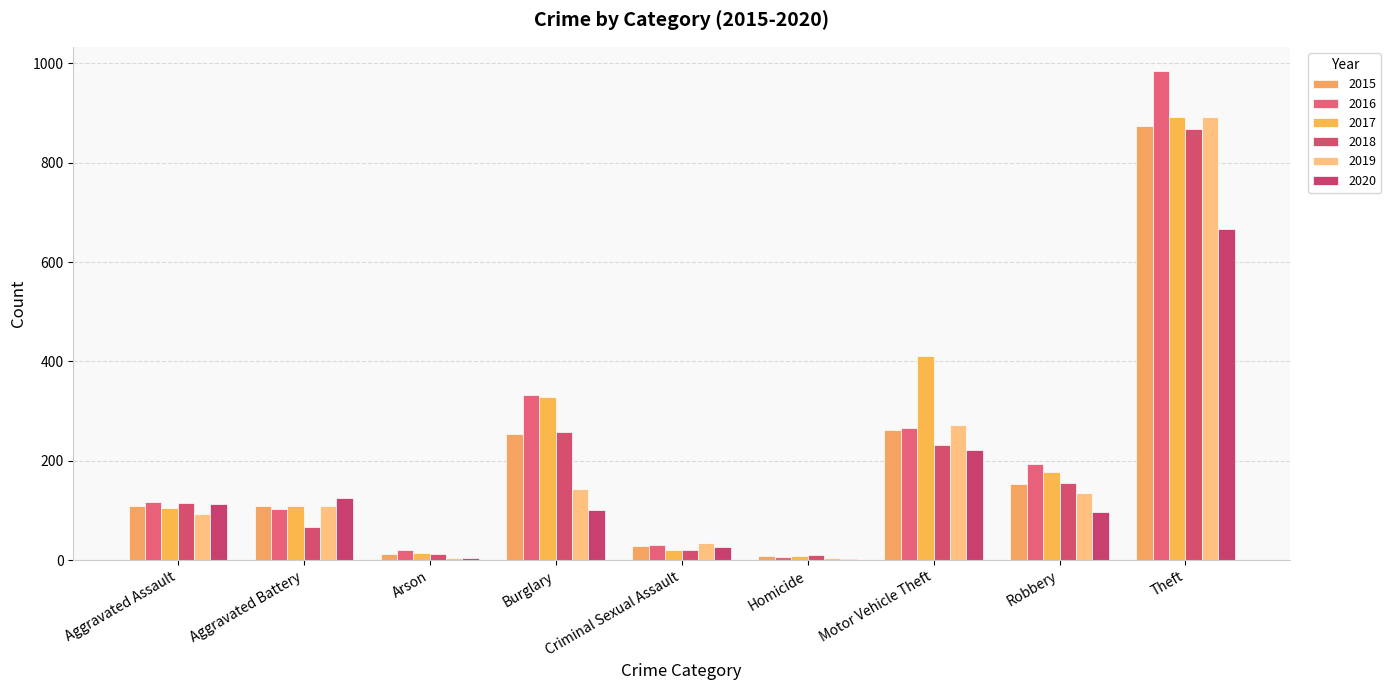

Which category has the highest value in the 2015 series?

Theft